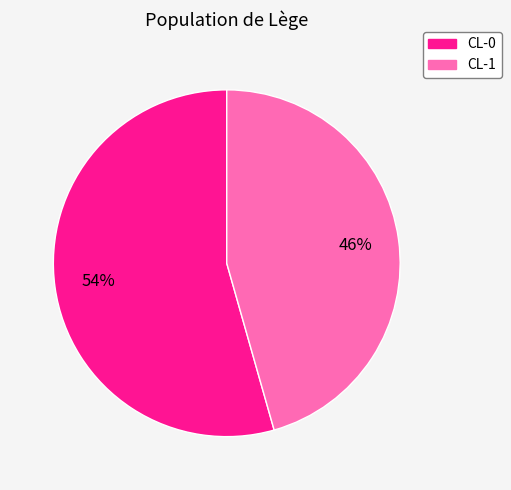

The CL-0 slice represents 61% of the pie. True or false?

False